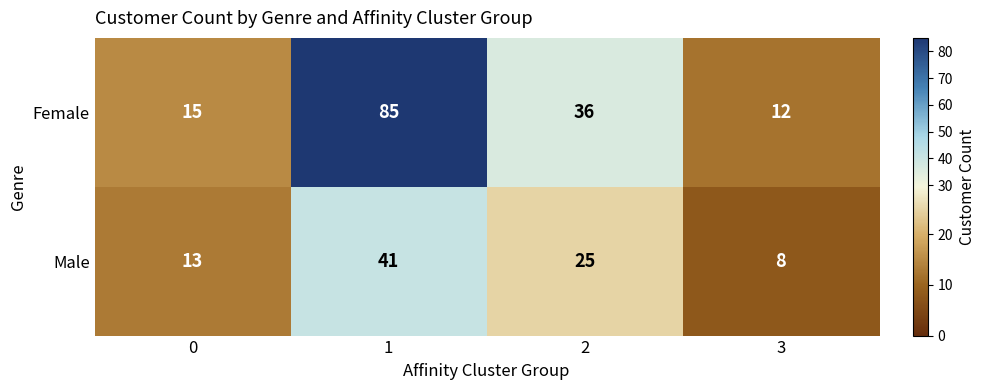

What value does the Female series have at 2?

36